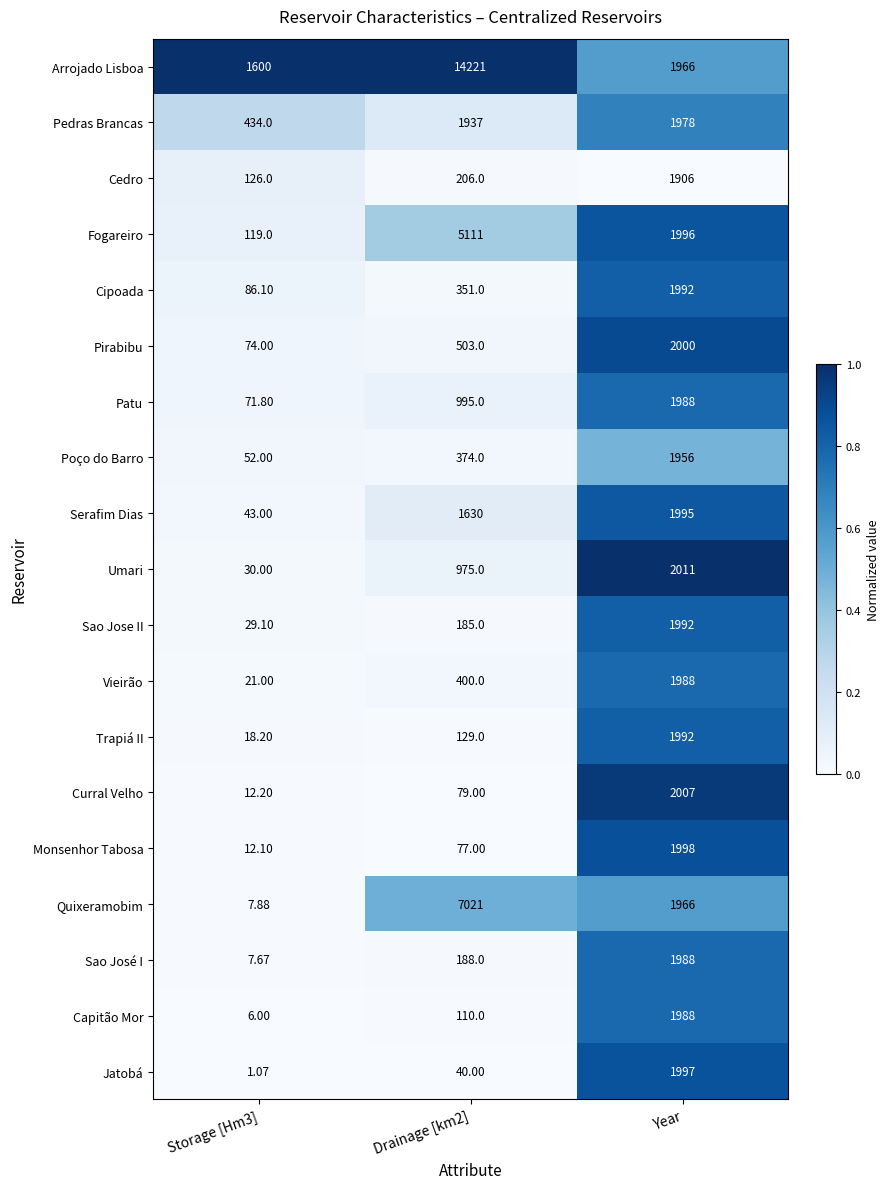

Which series has the largest total across all categories?

Arrojado Lisboa